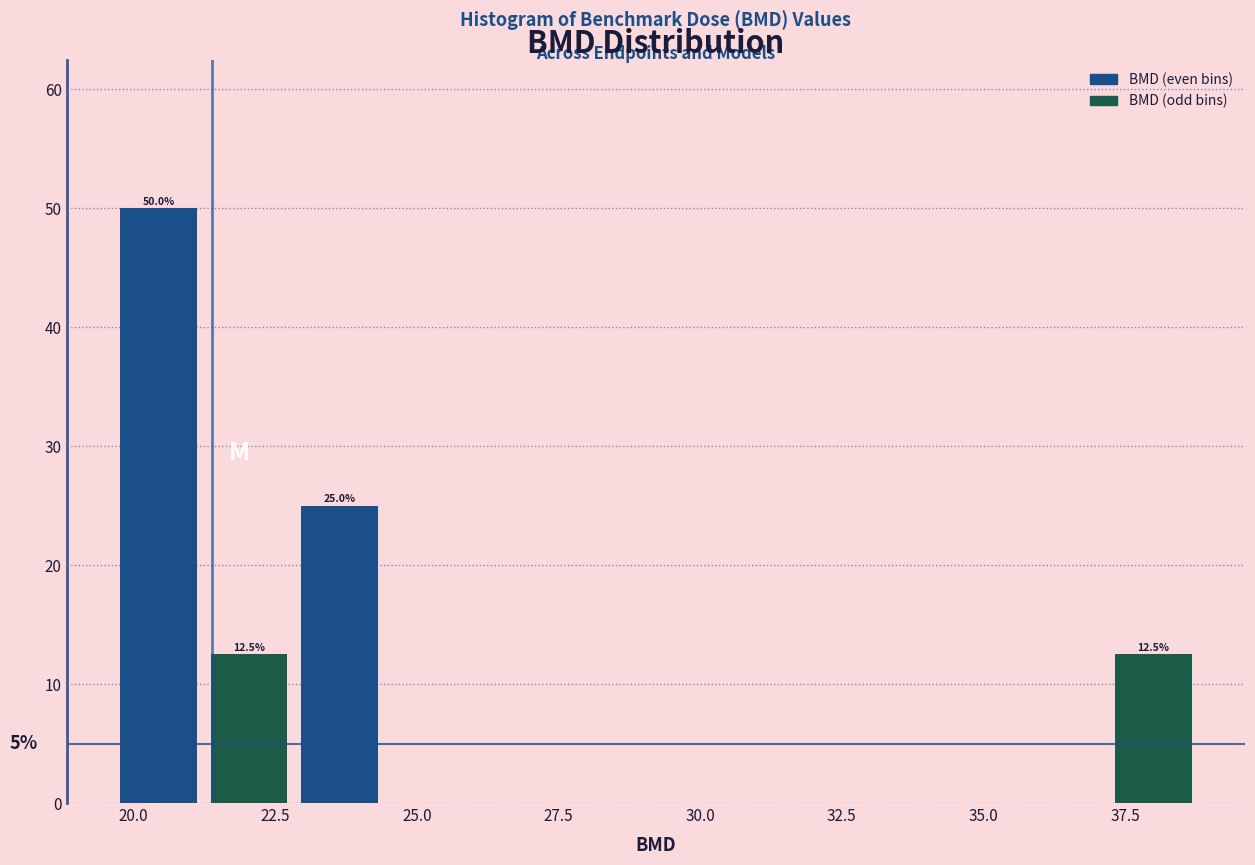

Read against the x-axis, roughly where is the centre of the tallest bar?

20.5